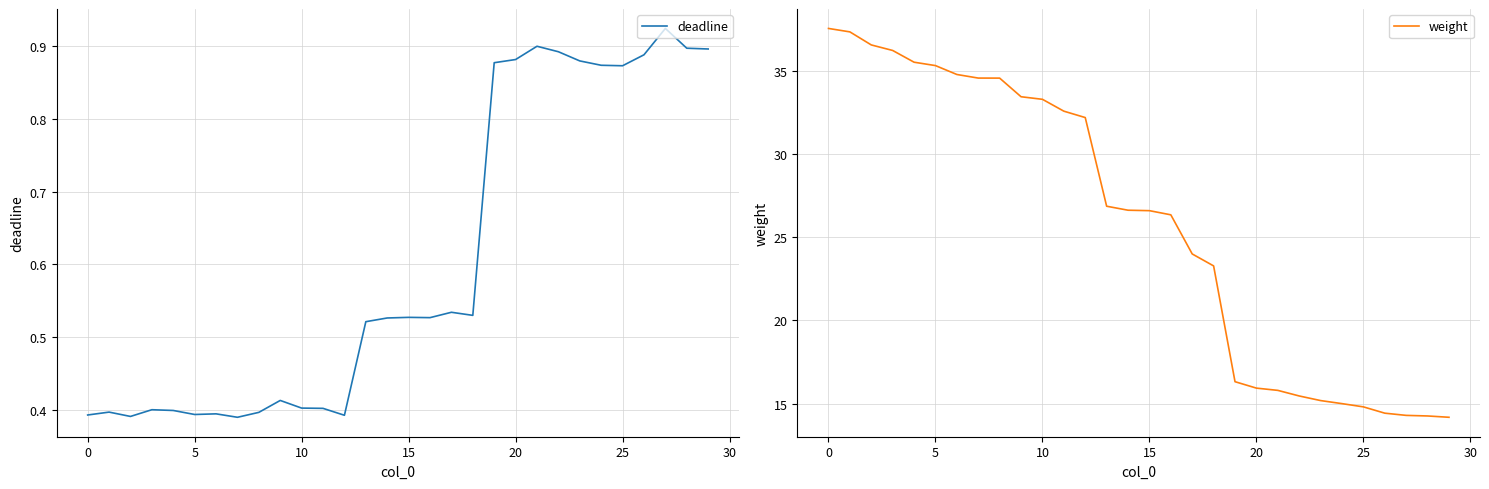

What is the difference between the weight values at 21 and 24?

0.8